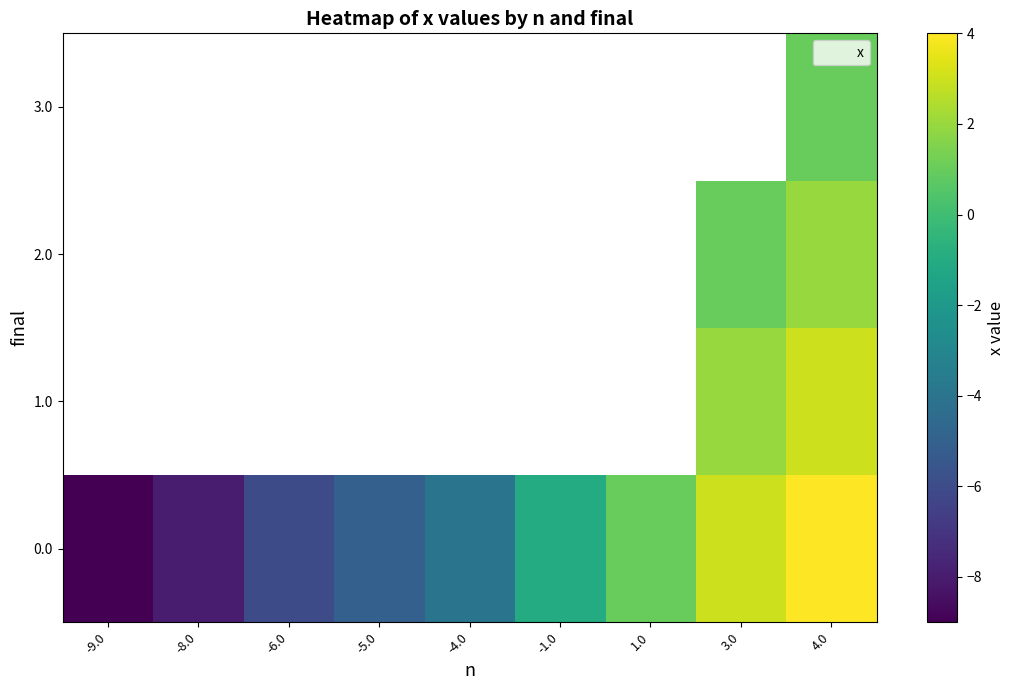

Rank the categories by 2.0 value from lowest to highest.

-9.0, -8.0, -6.0, -5.0, -4.0, -1.0, 1.0, 3.0, 4.0